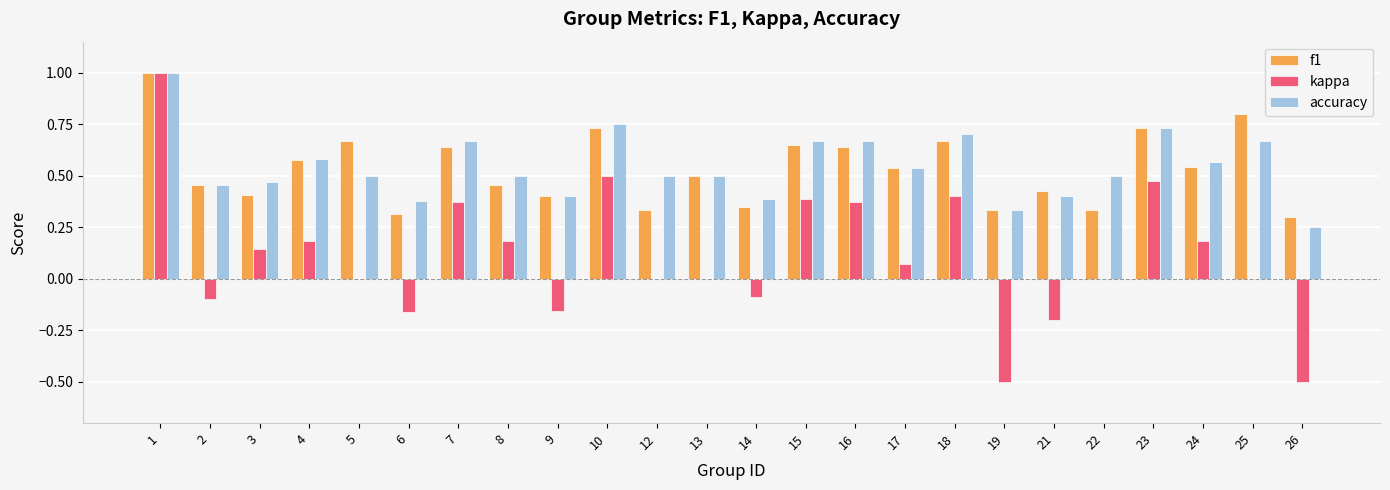

What is the maximum value shown in the chart?

1.0